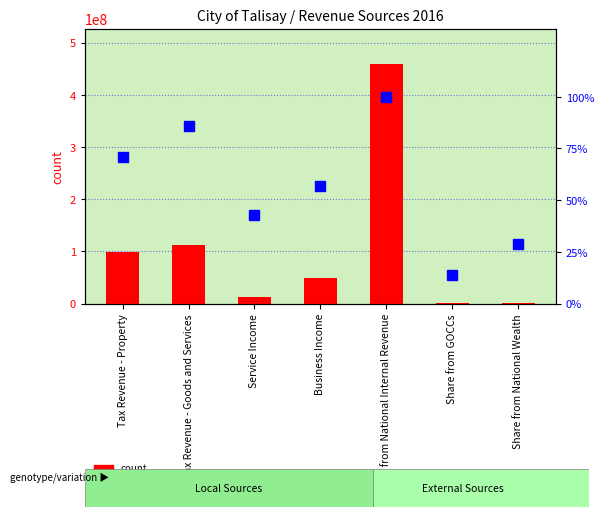

List the series in order of their peak value, highest first.

count, percentile rank within the sample